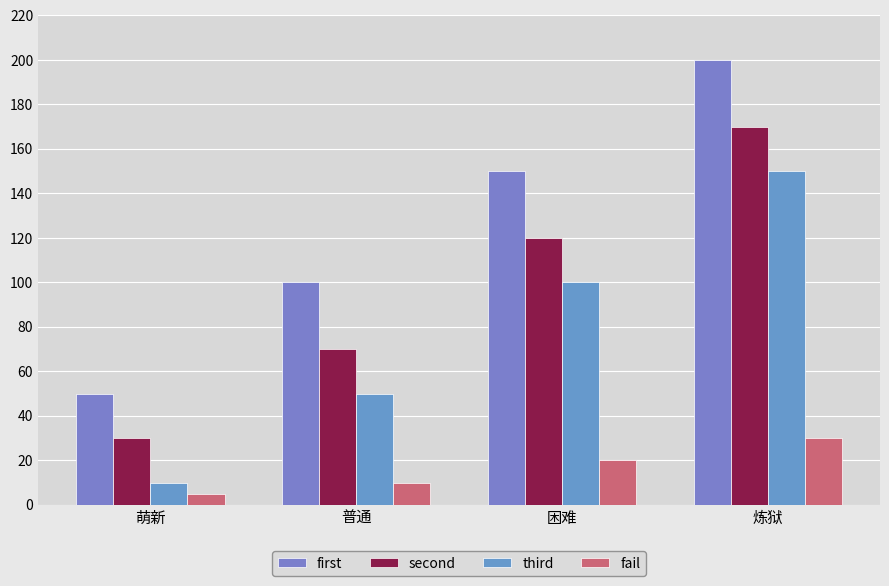

What is the value of the second bar at the 2nd from the left?

70